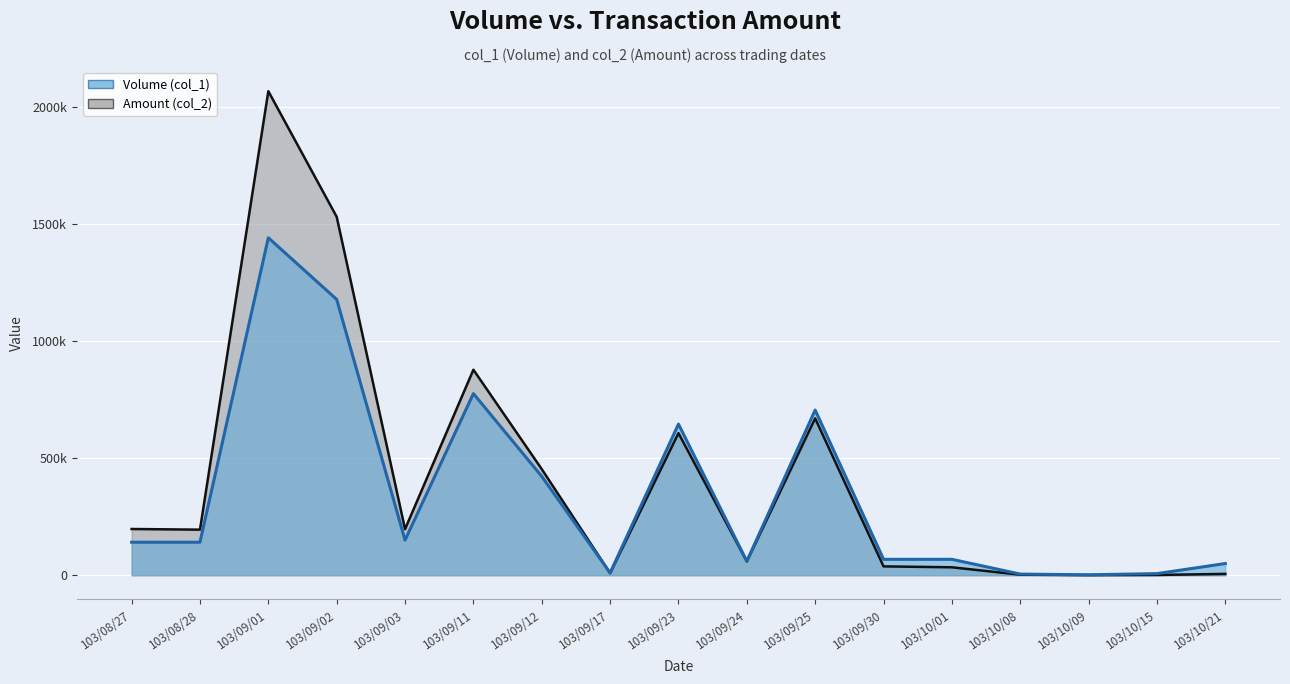

Which series has the widest spread of values?

Amount (col_2)